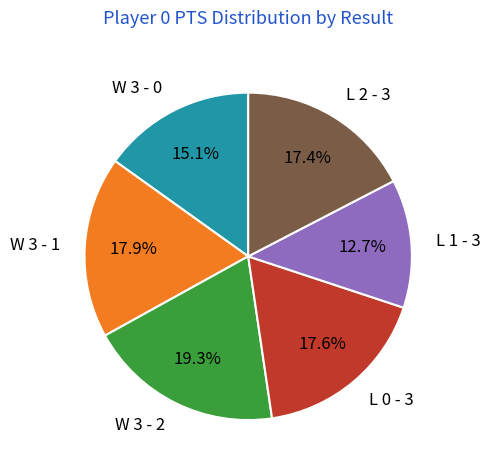

What is the largest slice in the pie chart?

W 3 - 2